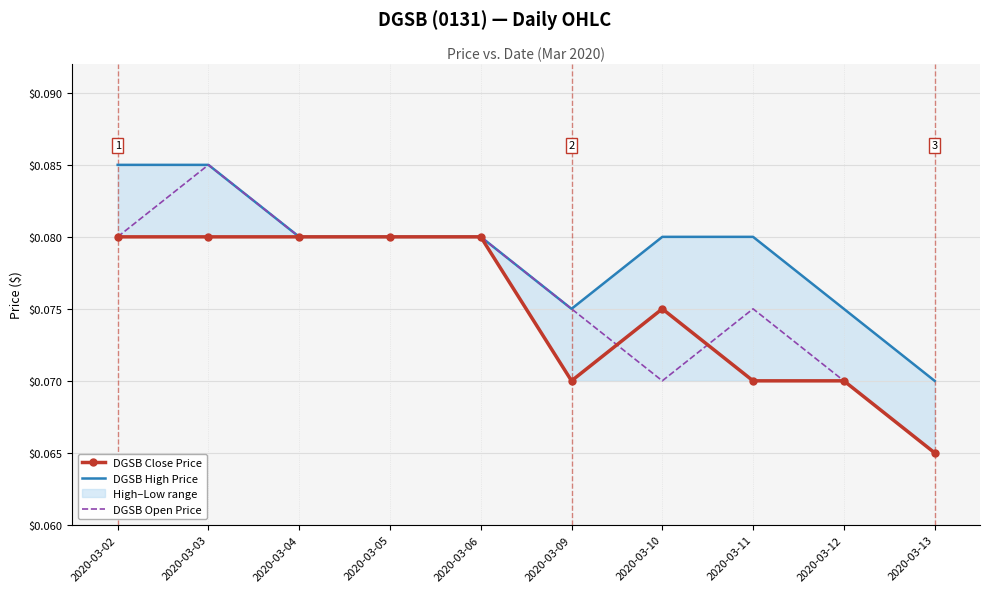

True or false: DGSB Close Price has a value of 0.0 at 2020-03-11.

False